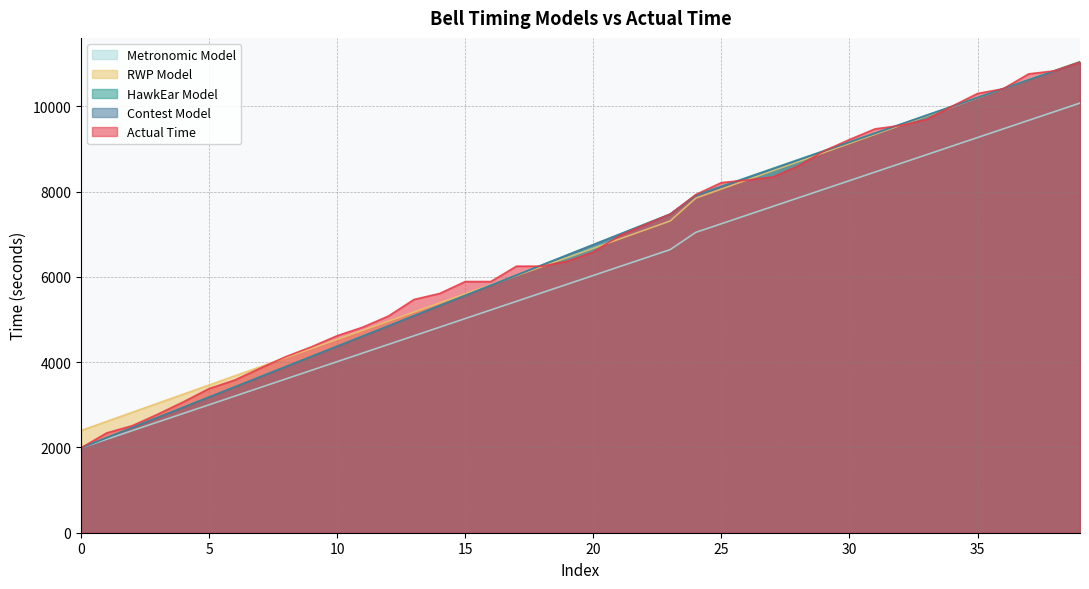

True or false: Actual Time has more than 0 interior local peaks.

False